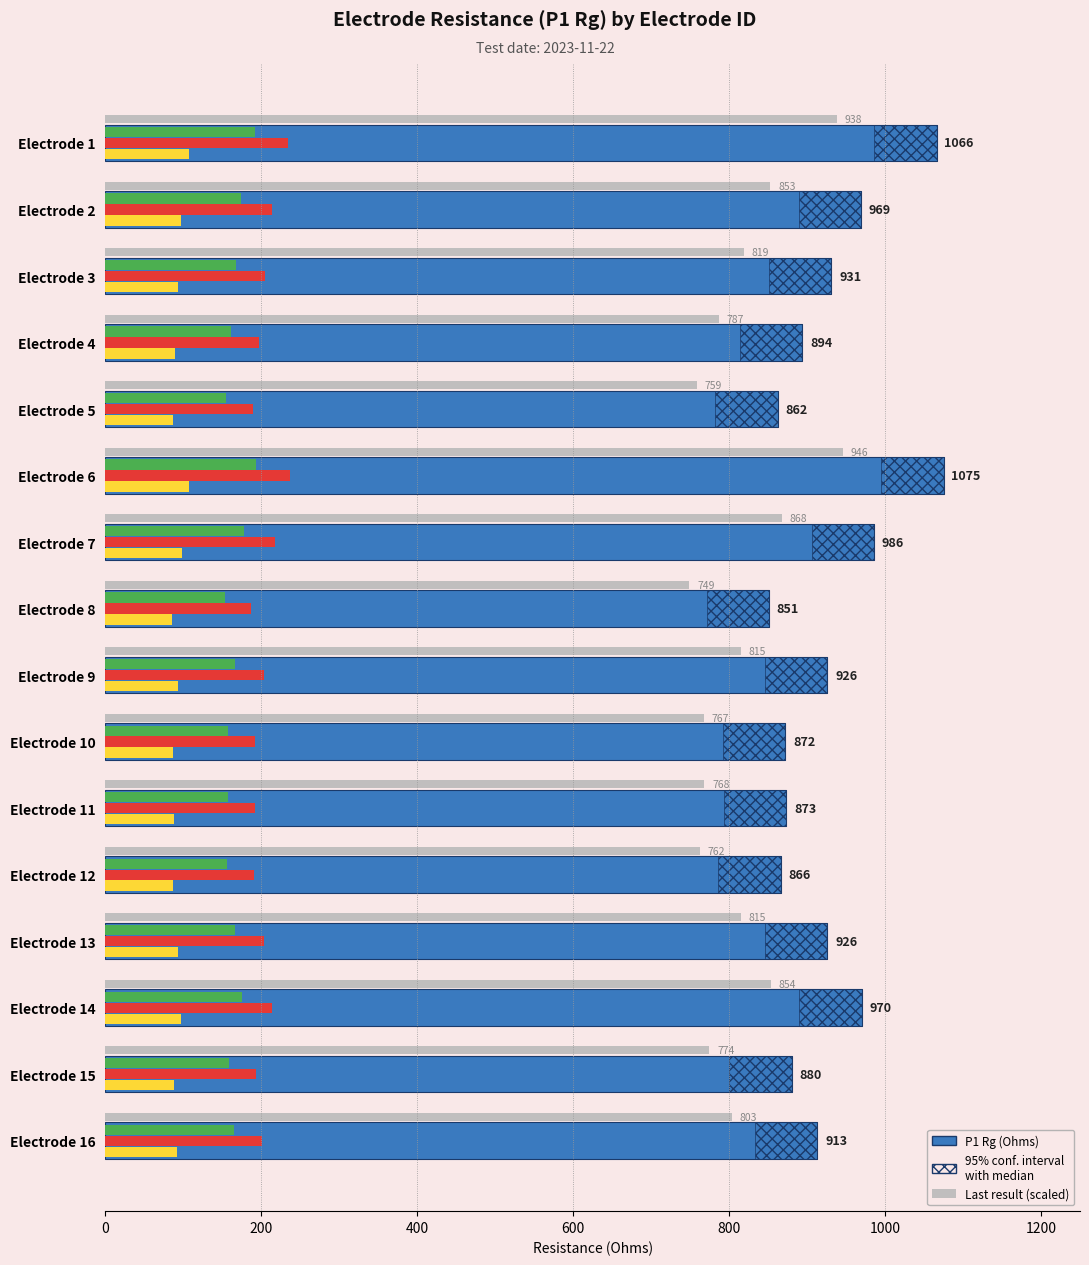

Rank the series by their average value, from highest to lowest.

P1 Rg, Last result (scaled)